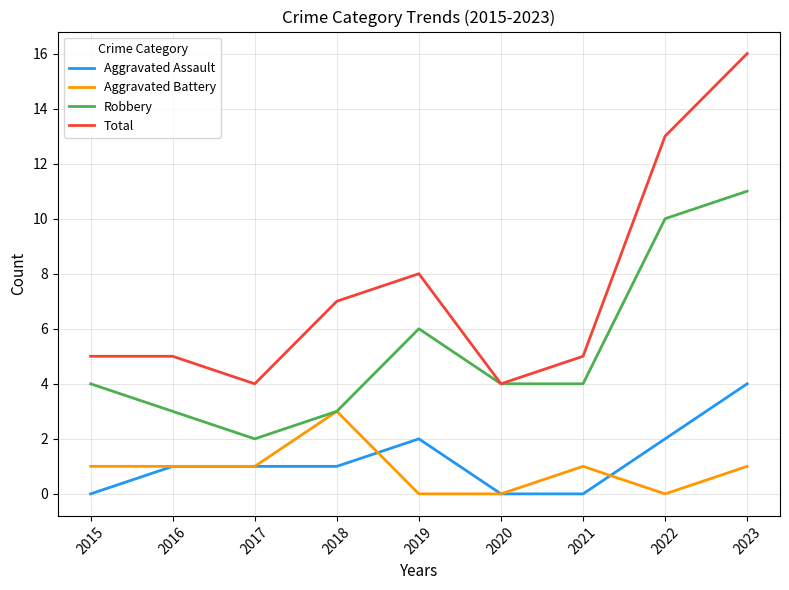

Is the value of Robbery at 2022 greater than the value of Aggravated Battery at 2022?

Yes